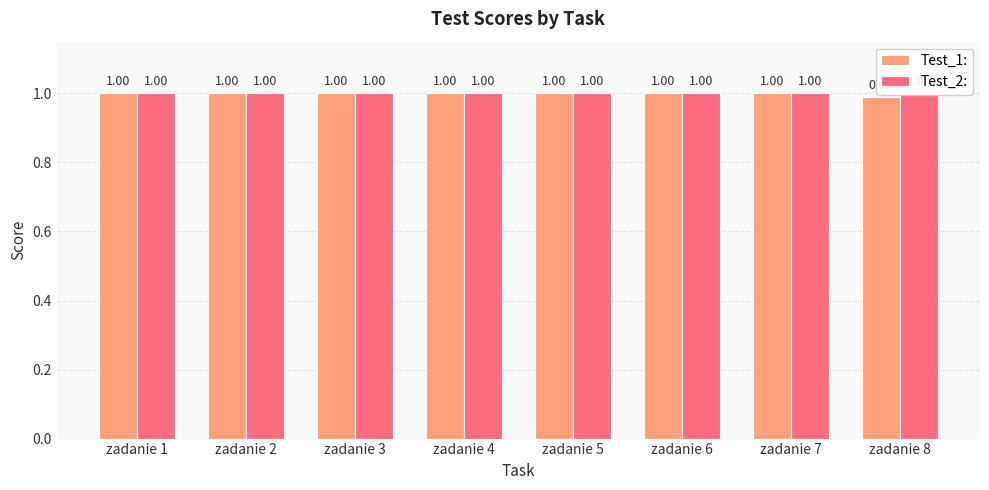

Reading left to right, transcribe all the data shown in this chart.

Test_1:: zadanie 1=1.0	zadanie 2=1.0	zadanie 3=1.0	zadanie 4=1.0	zadanie 5=1.0	zadanie 6=1.0	zadanie 7=1.0	zadanie 8=1.0
Test_2:: zadanie 1=1.0	zadanie 2=1.0	zadanie 3=1.0	zadanie 4=1.0	zadanie 5=1.0	zadanie 6=1.0	zadanie 7=1.0	zadanie 8=1.0